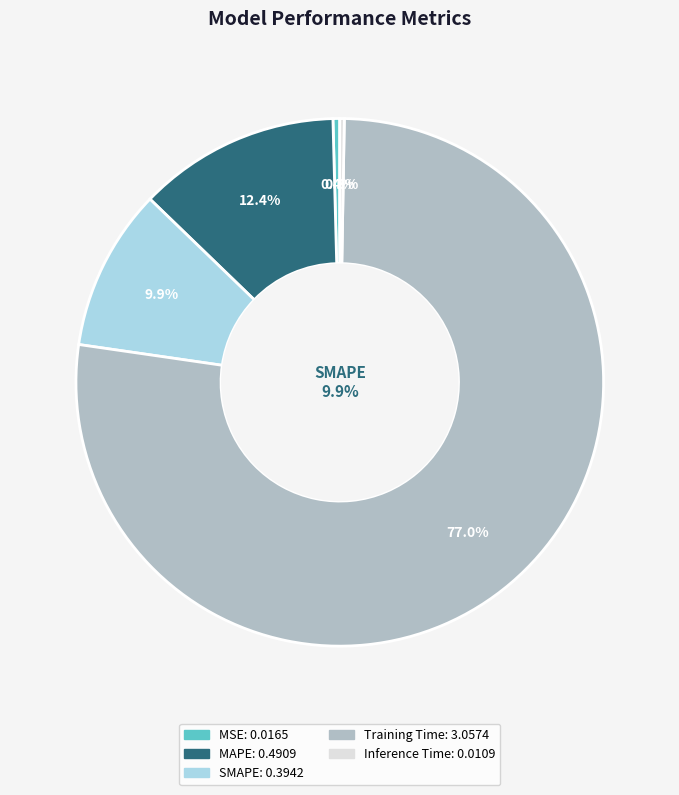

Which slice represents more than half of the pie?

Training Time